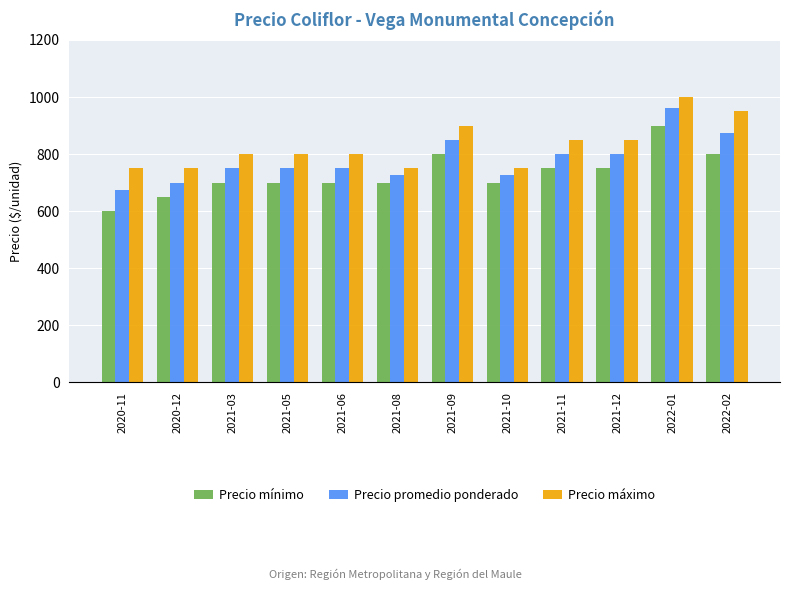

What is the label of the 7th bar from the left?

2021-09